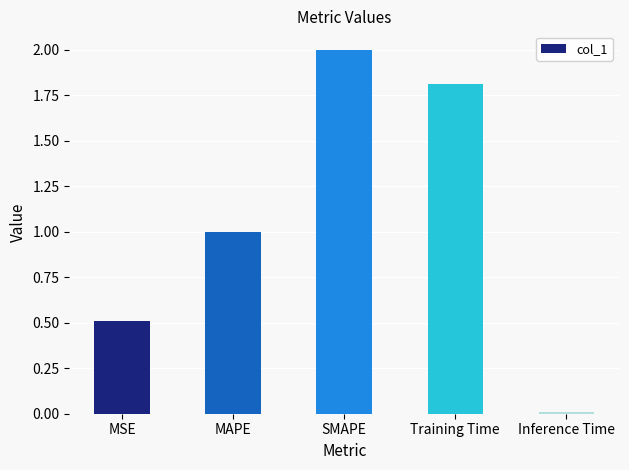

What is the maximum value shown in the chart?

2.0